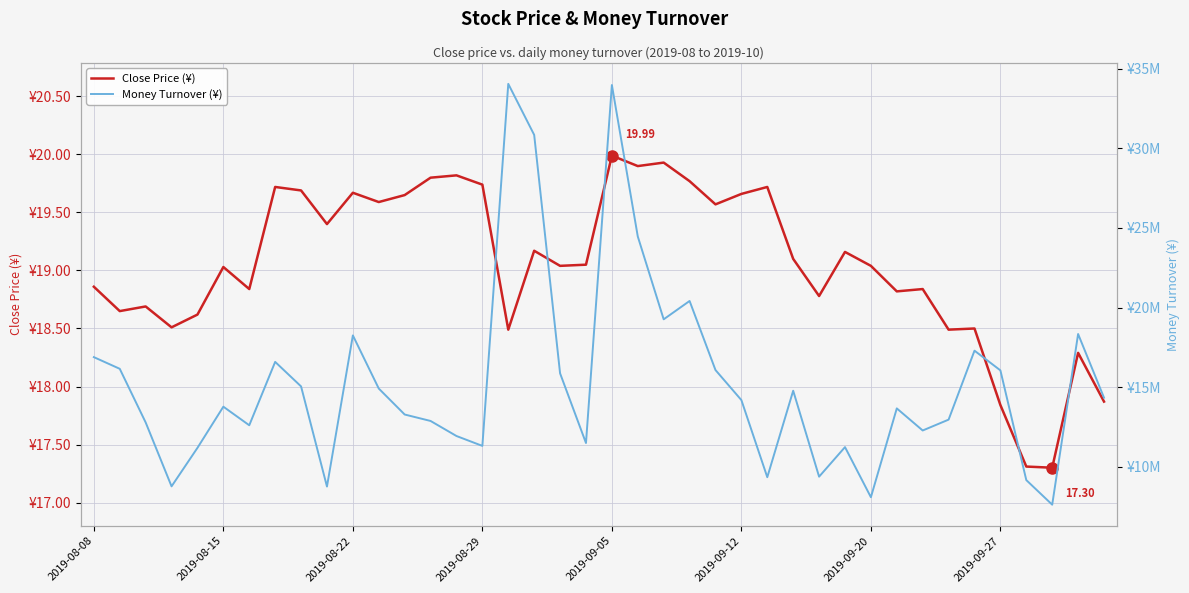

True or false: close and money intersect in this chart.

False